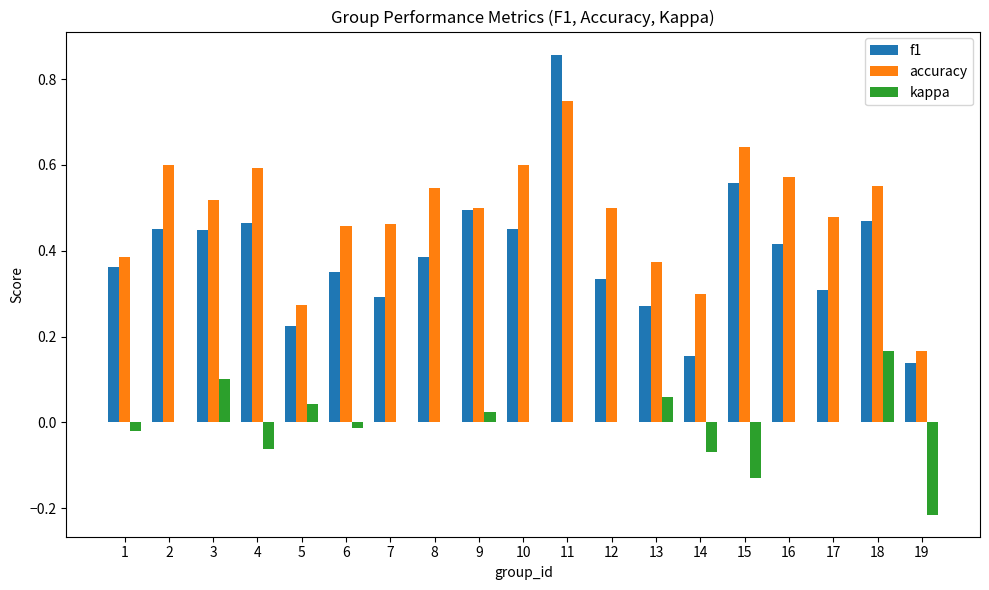

At which category is the sum across all series the highest?

11